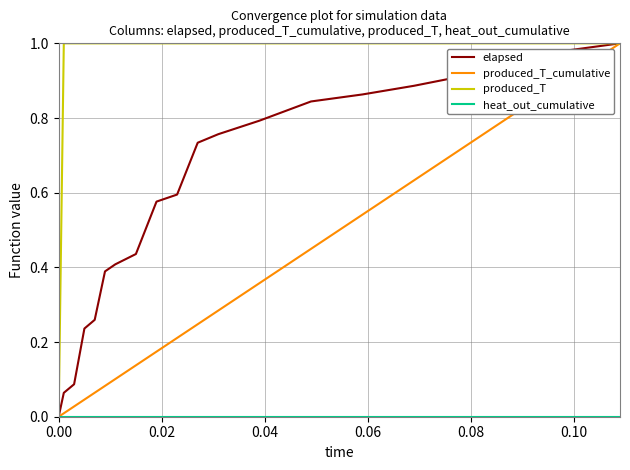

Which series has the largest total across all categories?

produced_T